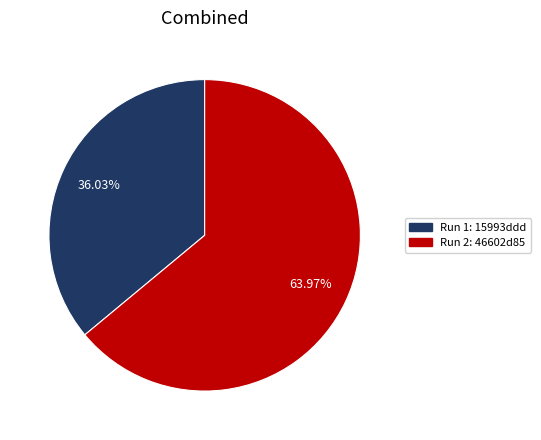

To the nearest percent, what is the difference between the Run 1: 15993ddd and Run 2: 46602d85 slice percentages?

28%